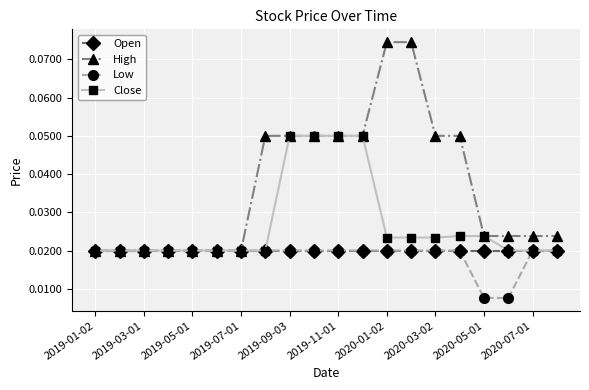

At how many categories does at least one series exceed 0?

20